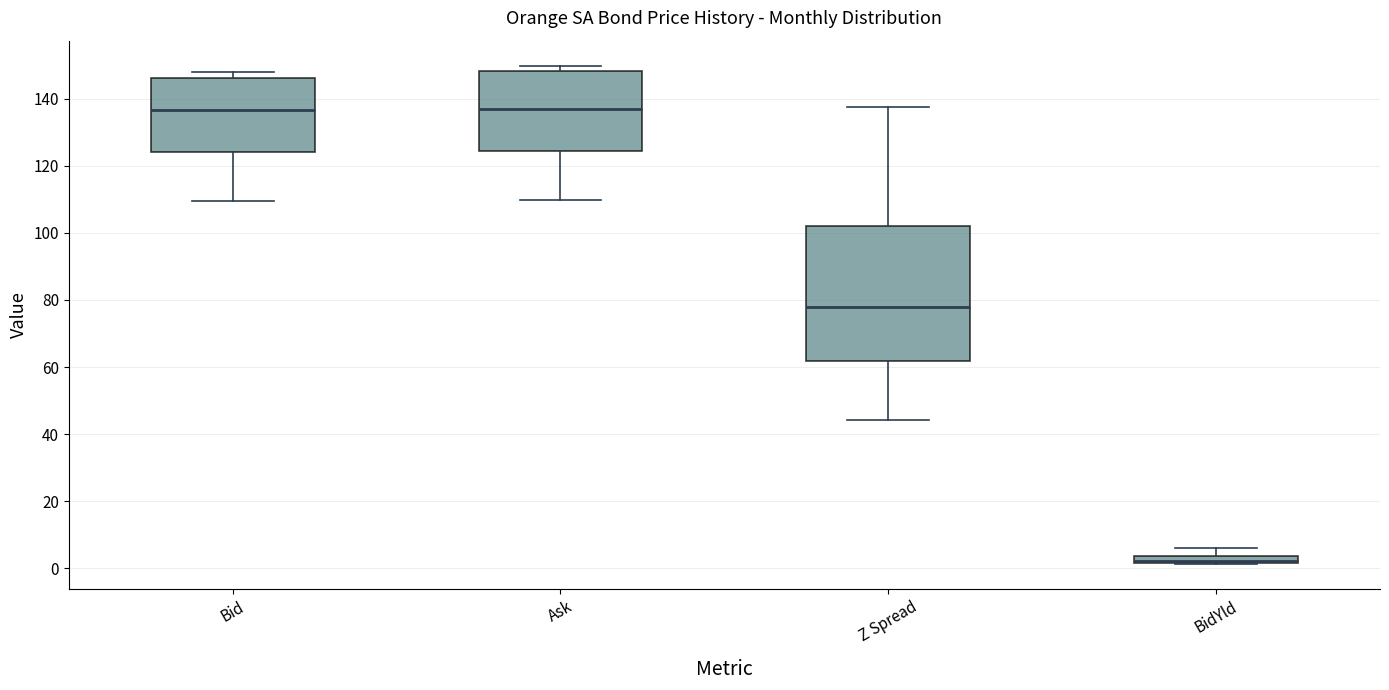

Comparing the boxes themselves (not the whiskers), which one is the tallest?

Z Spread